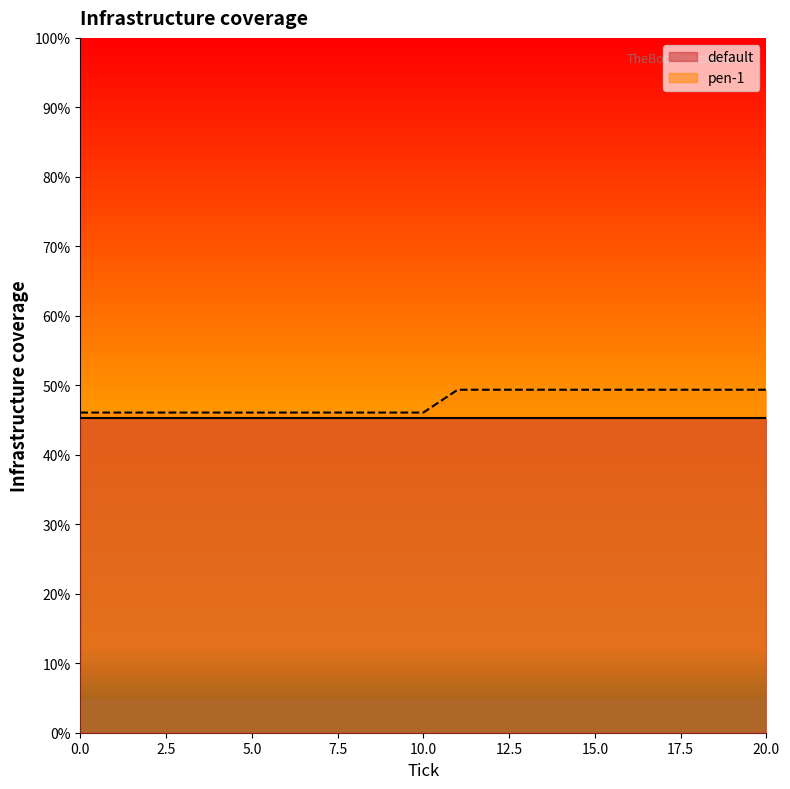

Count the number of data series in this chart.

2